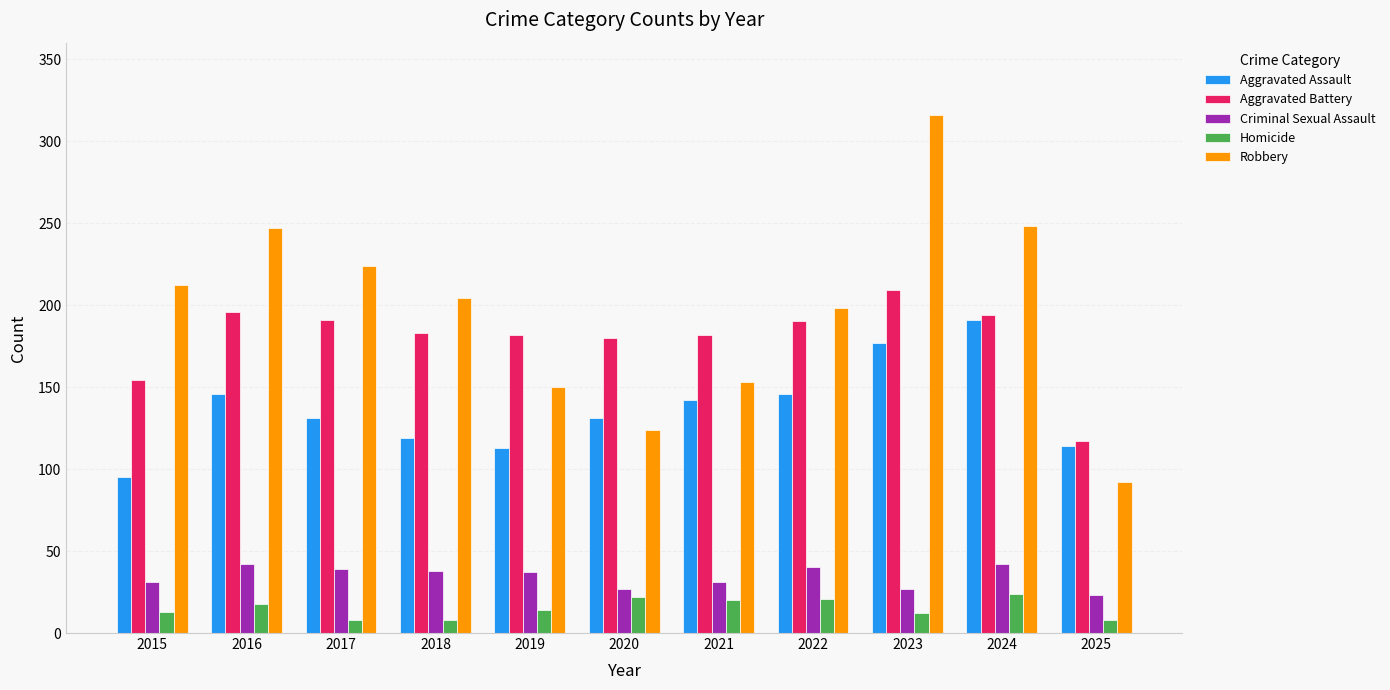

How many bars are there in total?

55